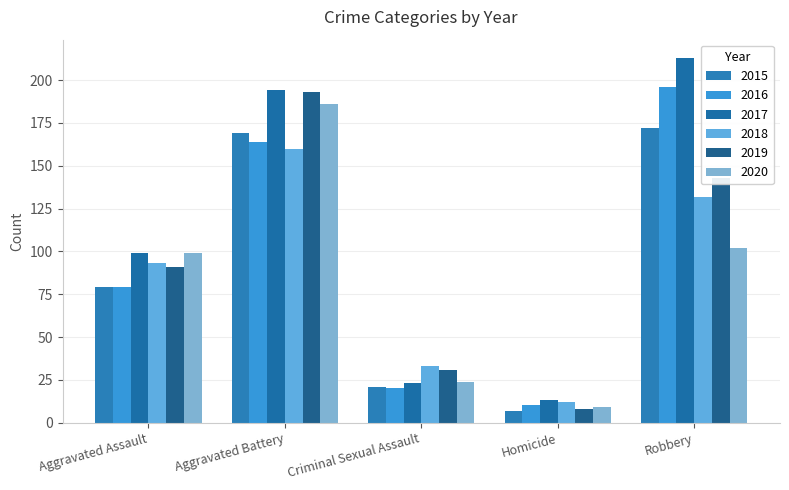

Reading right to left, transcribe all the data shown in this chart.

2015: Robbery=172	Homicide=7	Criminal Sexual Assault=21	Aggravated Battery=169	Aggravated Assault=79
2016: Robbery=196	Homicide=10	Criminal Sexual Assault=20	Aggravated Battery=164	Aggravated Assault=79
2017: Robbery=213	Homicide=13	Criminal Sexual Assault=23	Aggravated Battery=194	Aggravated Assault=99
2018: Robbery=132	Homicide=12	Criminal Sexual Assault=33	Aggravated Battery=160	Aggravated Assault=93
2019: Robbery=143	Homicide=8	Criminal Sexual Assault=31	Aggravated Battery=193	Aggravated Assault=91
2020: Robbery=102	Homicide=9	Criminal Sexual Assault=24	Aggravated Battery=186	Aggravated Assault=99